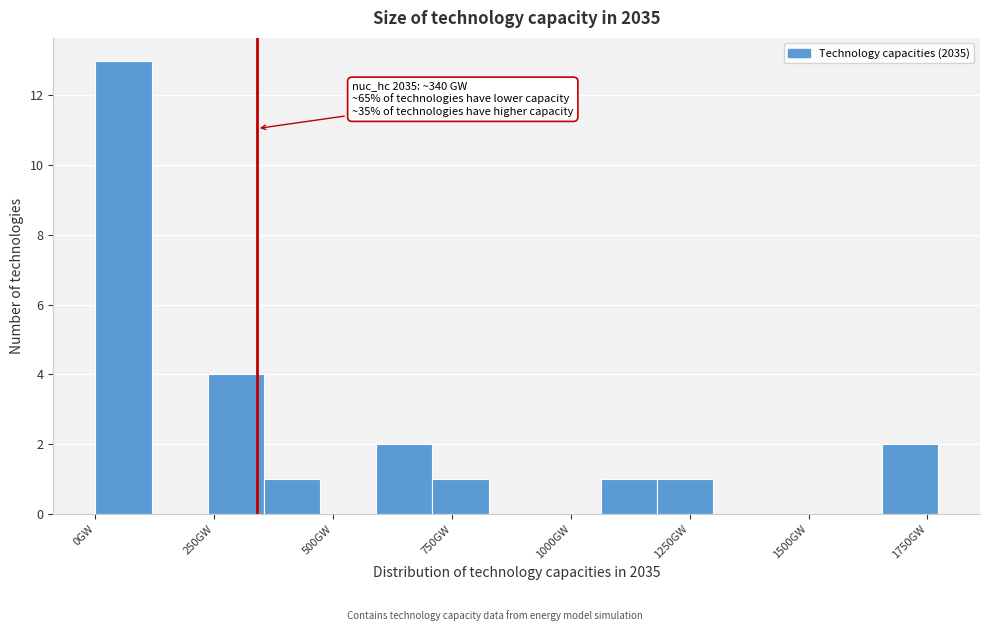

Around what value on the x-axis is the tallest bar? Give the approximate position of its centre, as read against the axis.

50